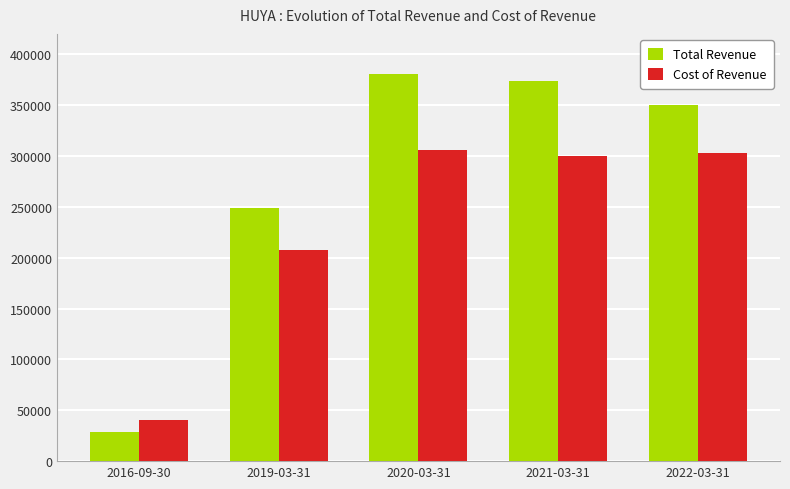

What is the difference between the highest and lowest values at 2019-03-31?

41800